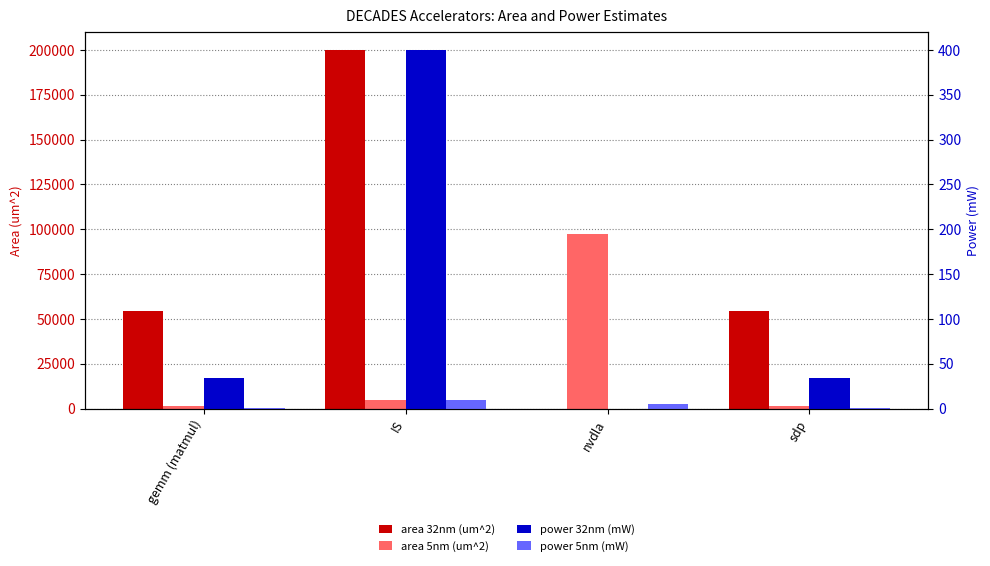

Which category has the highest value in the power 32nm (mW) series?

IS